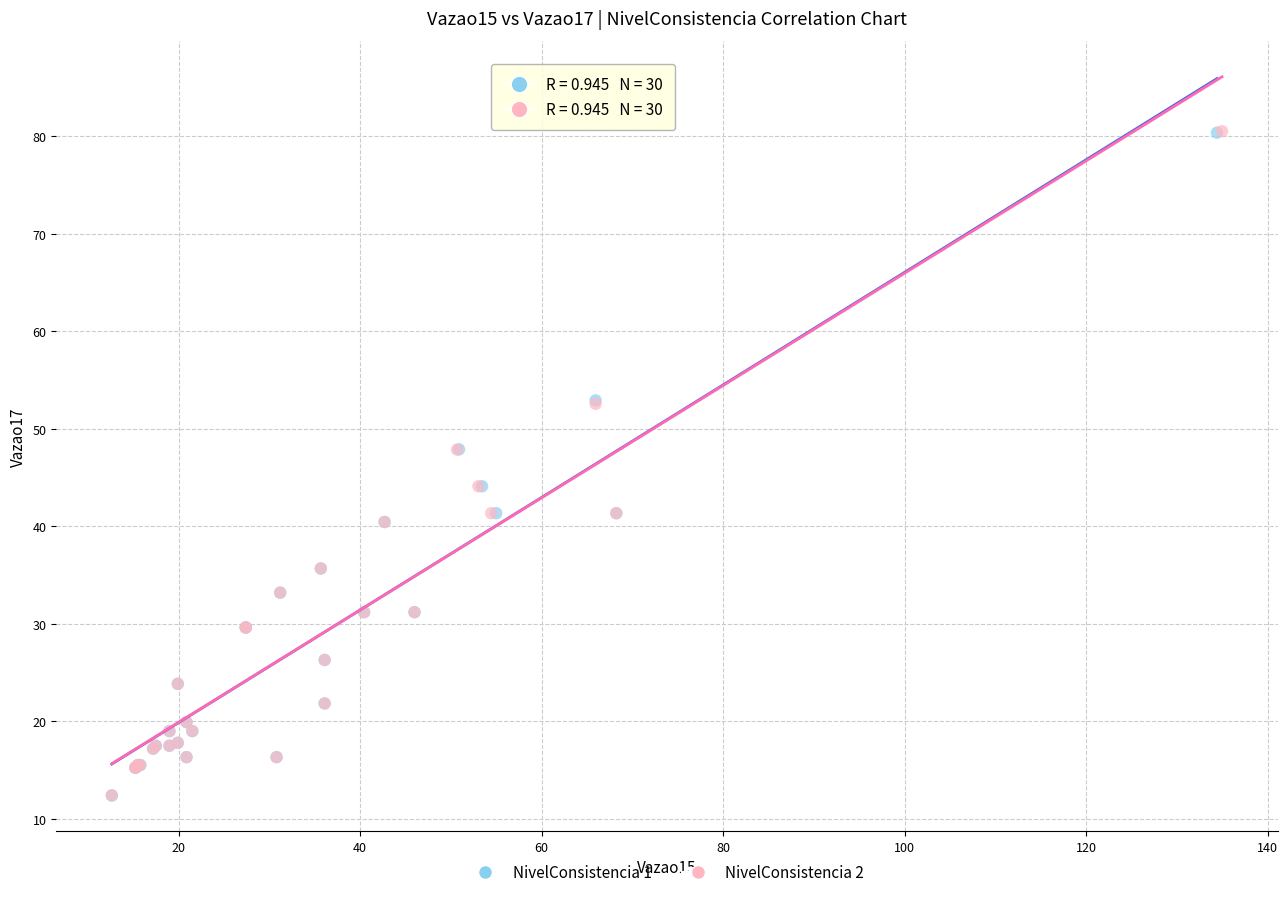

Which series has the largest Y range (max minus min)?

NivelConsistencia 2